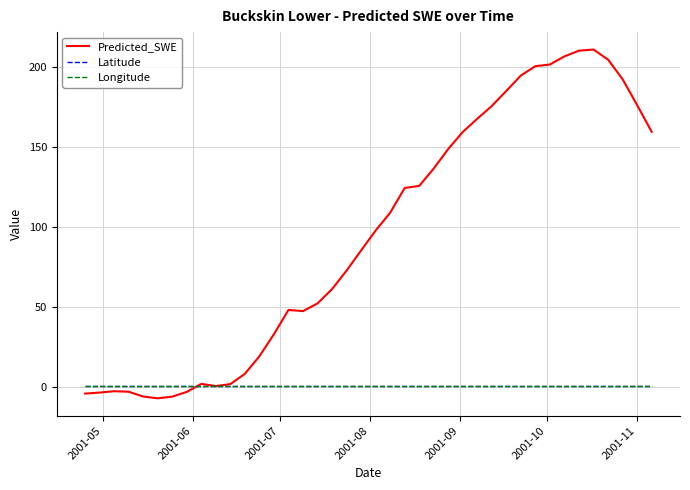

Which series has the largest range (max minus min)?

Predicted_SWE